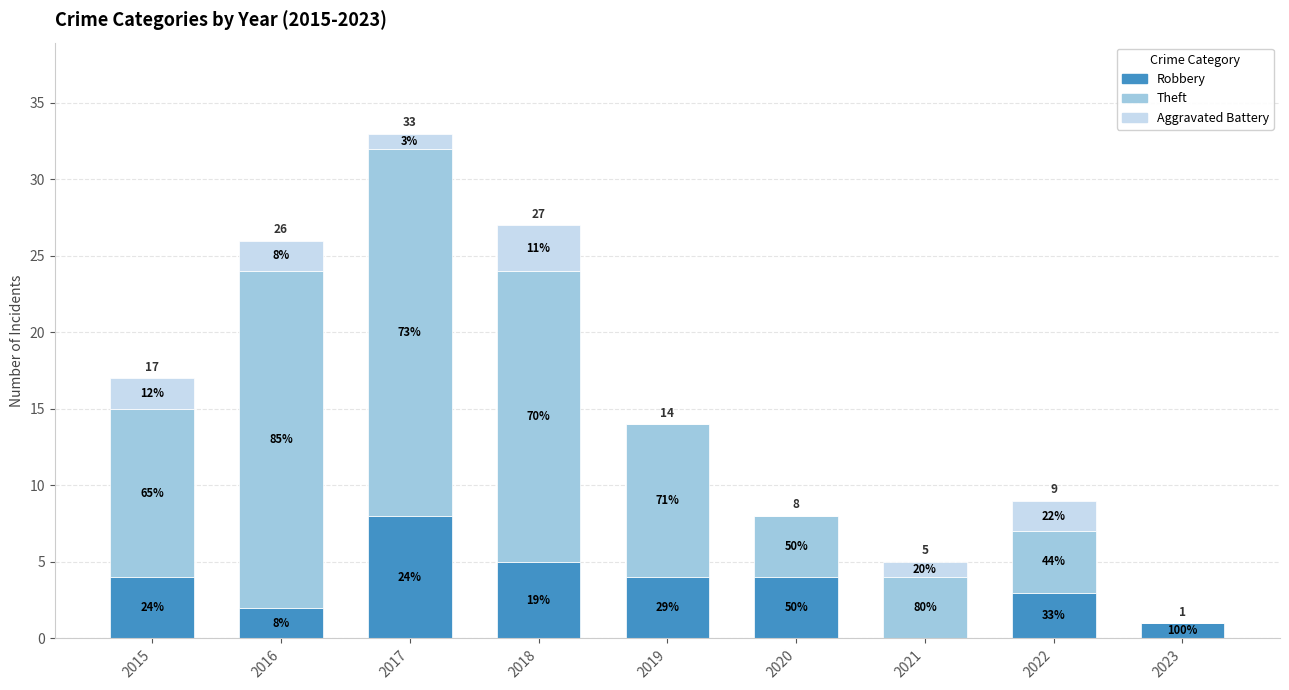

What is the difference between the maximum and minimum values in the Robbery series?

8